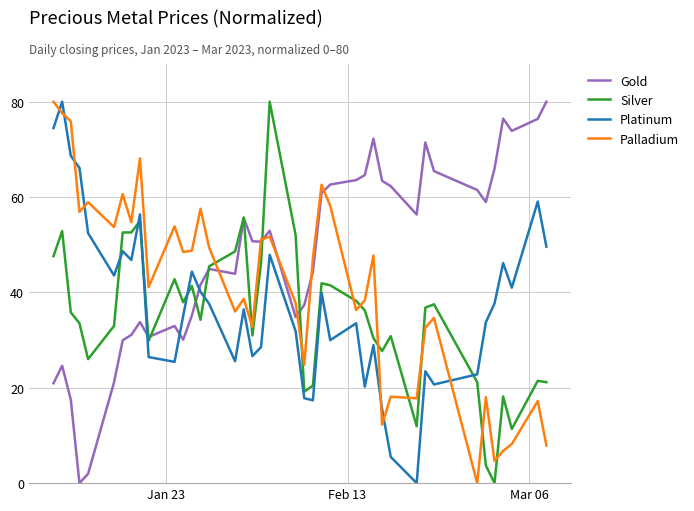

List the series in order of their overall mean, highest first.

Gold, Palladium, Platinum, Silver